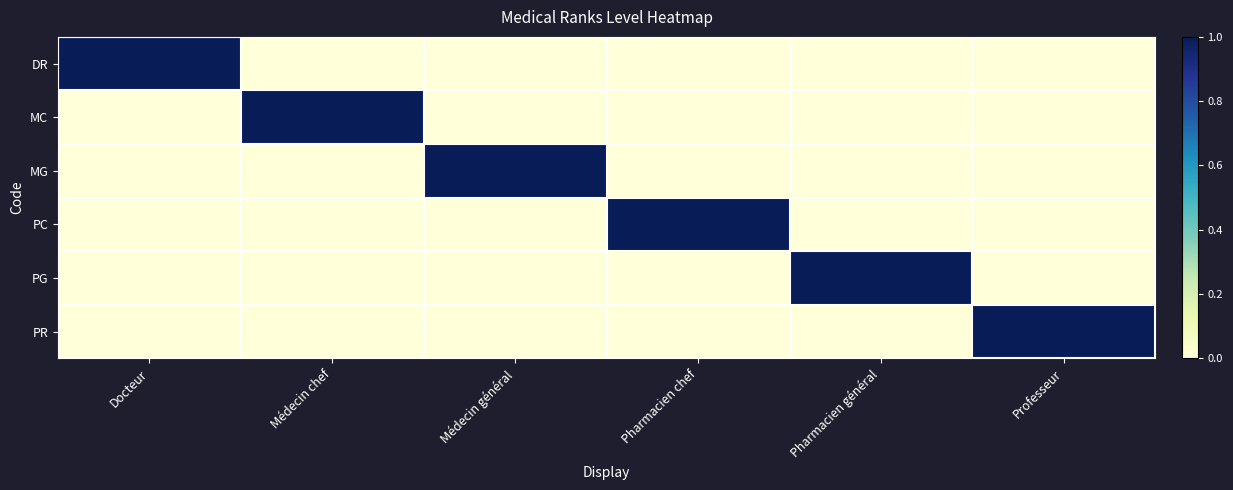

Reading left to right, extract all data points from this chart.

DR: Docteur=1	Médecin chef=0	Médecin général=0	Pharmacien chef=0	Pharmacien général=0	Professeur=0
MC: Docteur=0	Médecin chef=1	Médecin général=0	Pharmacien chef=0	Pharmacien général=0	Professeur=0
MG: Docteur=0	Médecin chef=0	Médecin général=1	Pharmacien chef=0	Pharmacien général=0	Professeur=0
PC: Docteur=0	Médecin chef=0	Médecin général=0	Pharmacien chef=1	Pharmacien général=0	Professeur=0
PG: Docteur=0	Médecin chef=0	Médecin général=0	Pharmacien chef=0	Pharmacien général=1	Professeur=0
PR: Docteur=0	Médecin chef=0	Médecin général=0	Pharmacien chef=0	Pharmacien général=0	Professeur=1